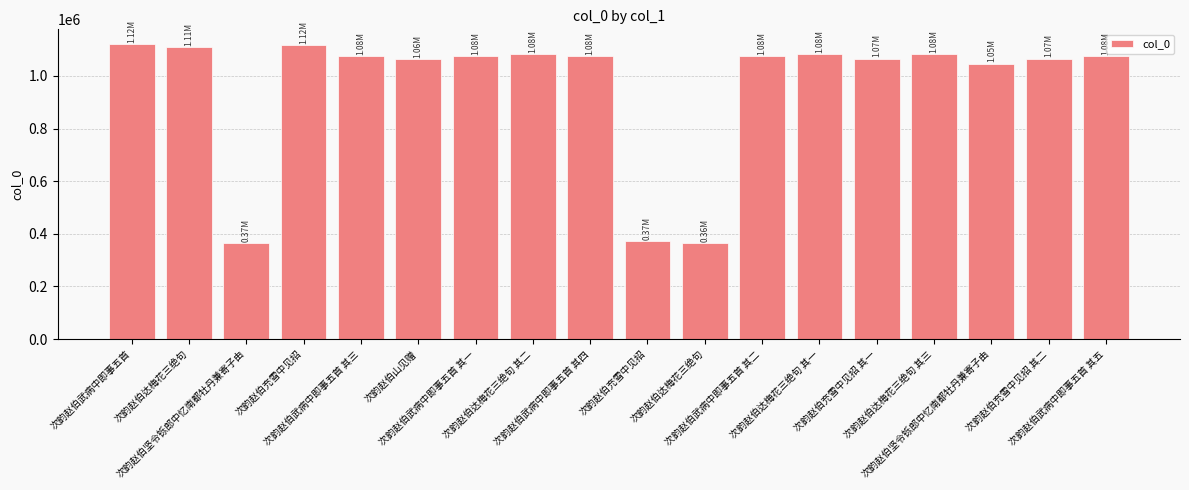

Which label corresponds to the largest value in the chart?

次韵赵伯武病中即事五首